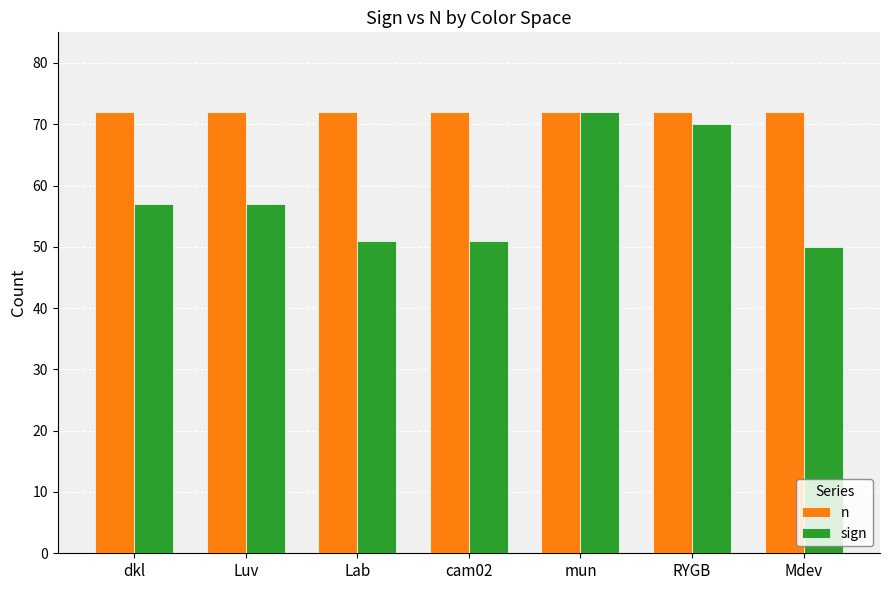

Which category has the highest value in the sign series?

mun